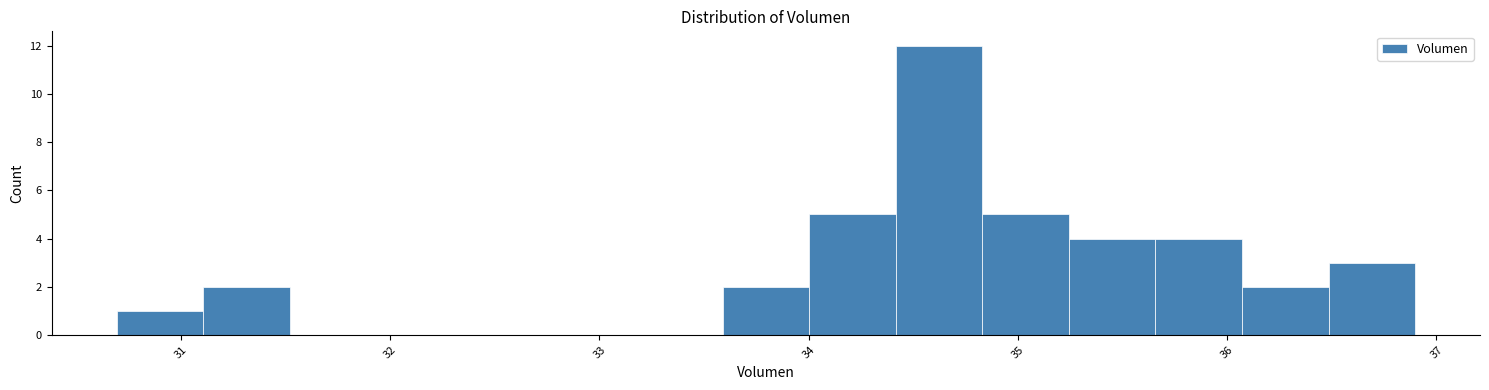

Which range on the x-axis has the tallest bar?

34.4 to 34.8